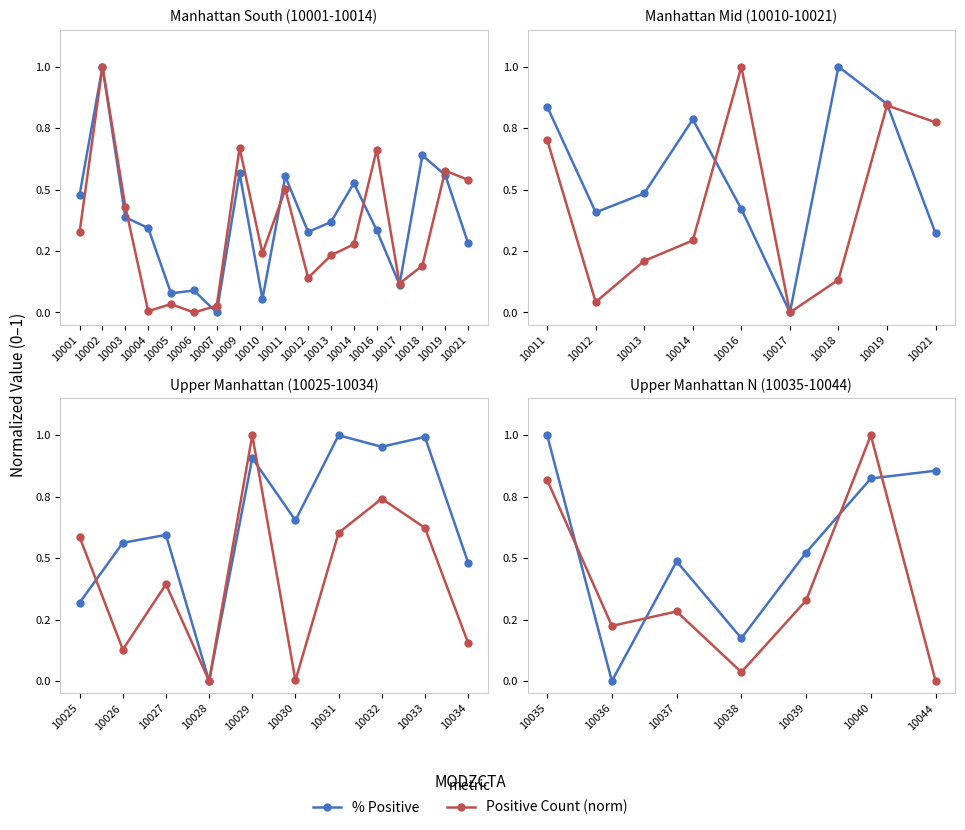

What are all the series names shown in the legend?

% Positive, Positive Count (norm)